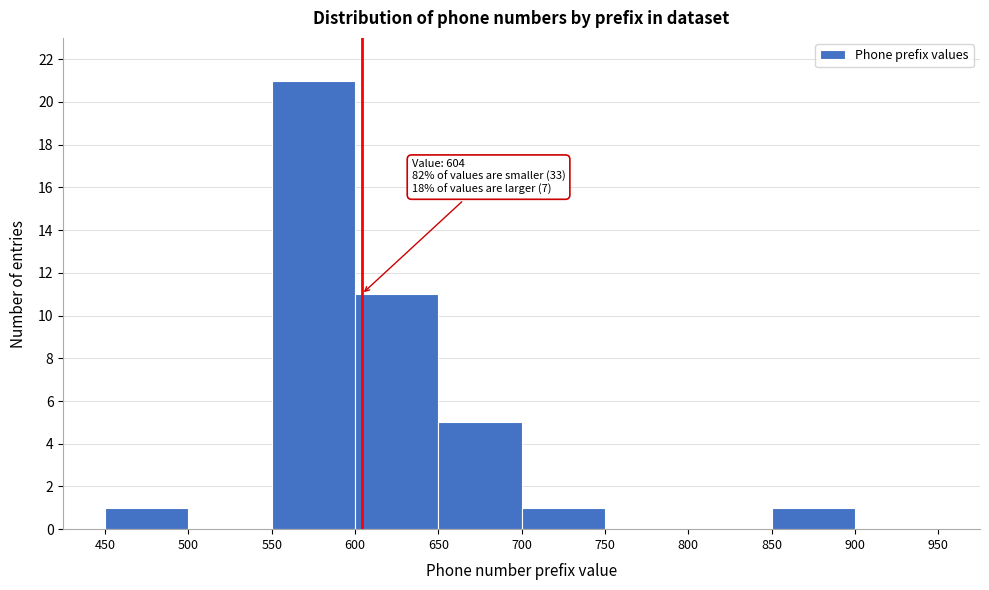

Which range on the x-axis has the tallest bar?

550 to 600